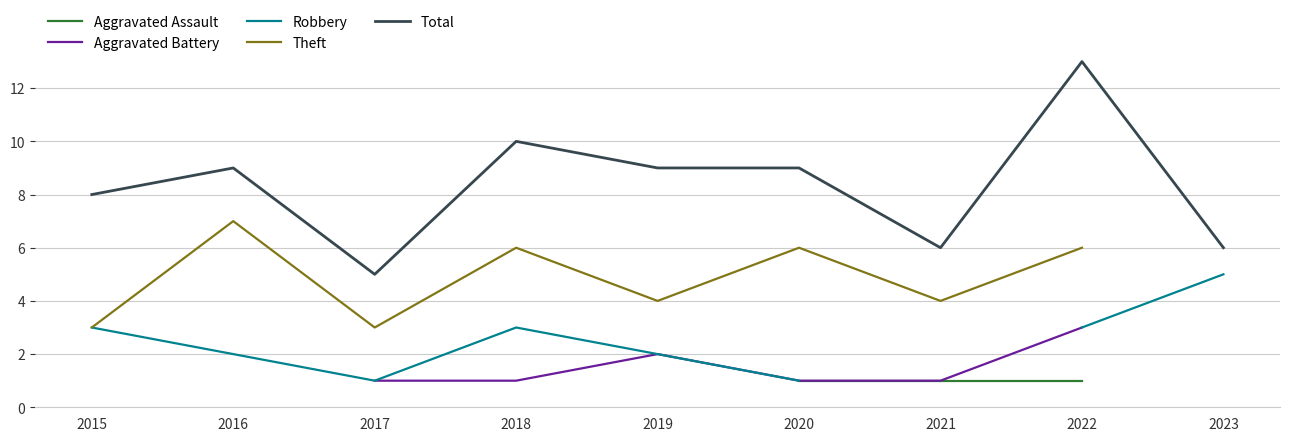

True or false: Aggravated Battery and Robbery intersect in this chart.

False